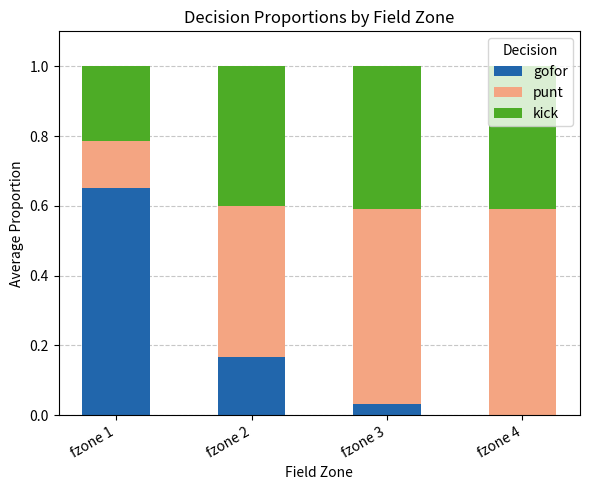

What is the total value across all series at fzone 2?

1.0